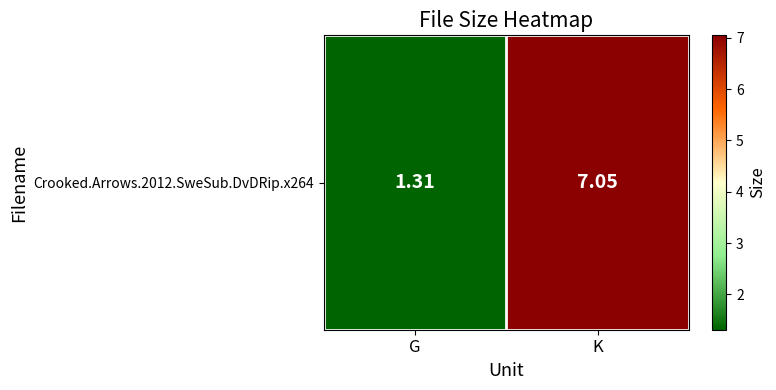

Reading left to right, list all the values displayed in this chart.

G=1.3	K=7.0